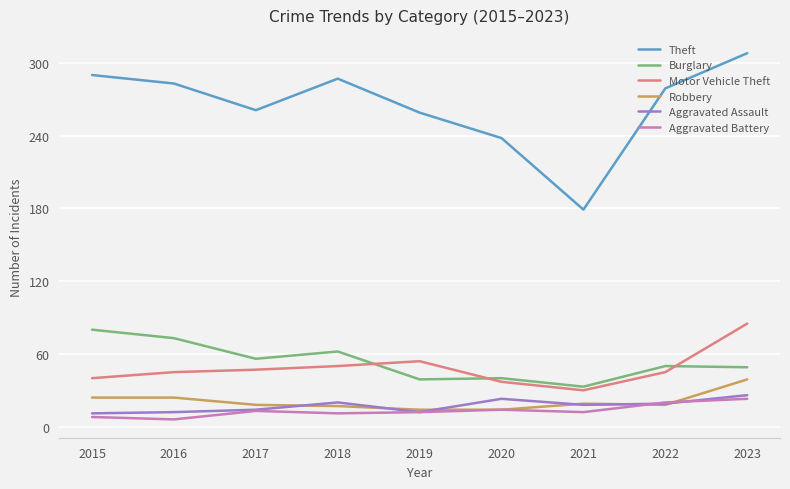

Read the Robbery value at 2017, to the nearest 10.

20